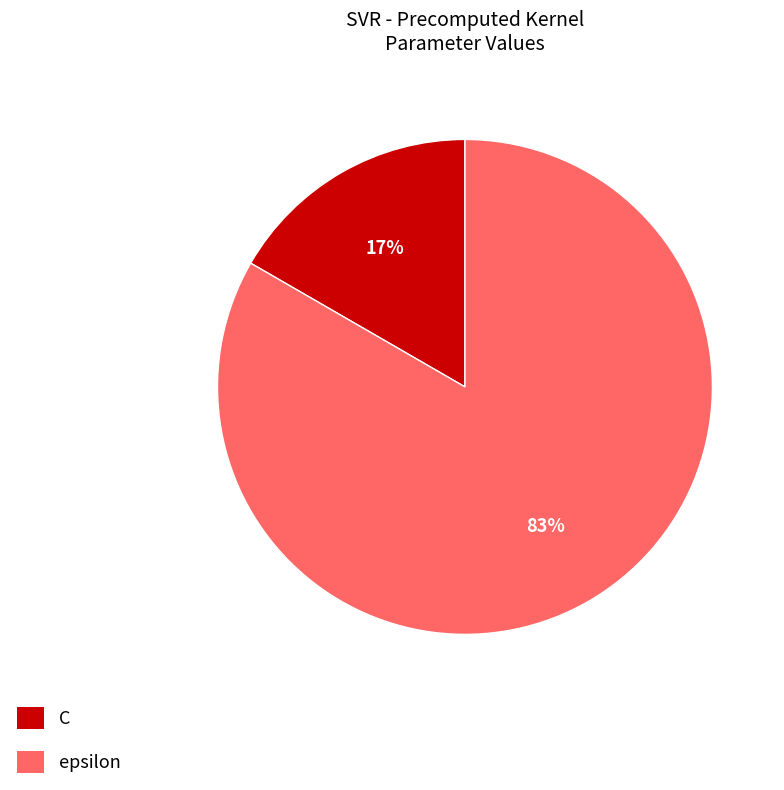

Combined, do C and epsilon account for over 50%?

Yes